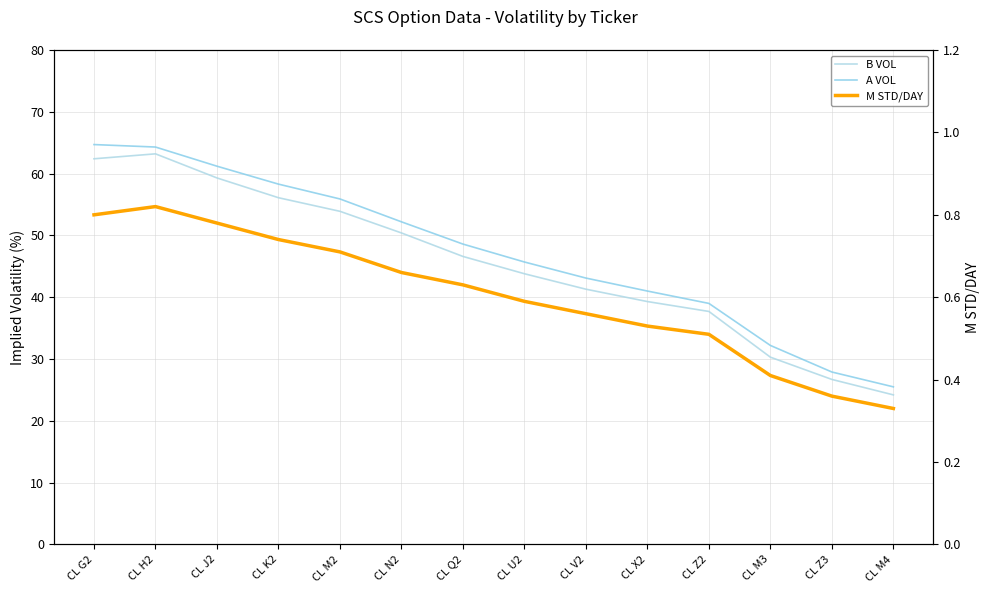

The M STD/DAY series shows 0.6 at CL Q2. True or false?

True